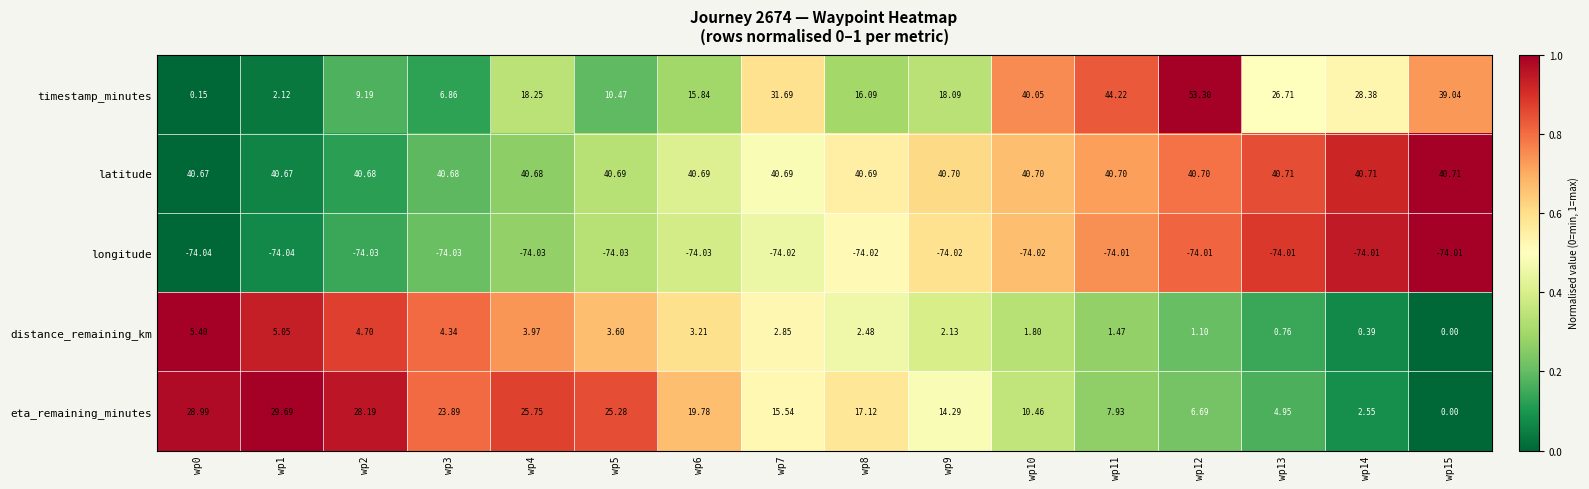

At wp6, list the series in order from smallest to largest.

longitude, distance_remaining_km, timestamp_minutes, eta_remaining_minutes, latitude